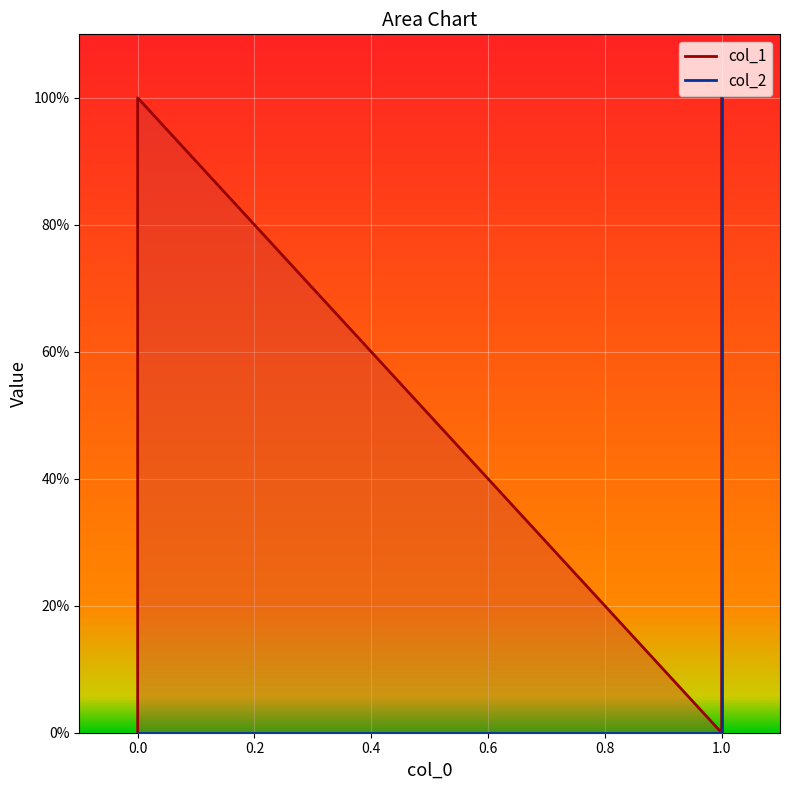

True or false: col_2 and col_1 cross at least once.

False